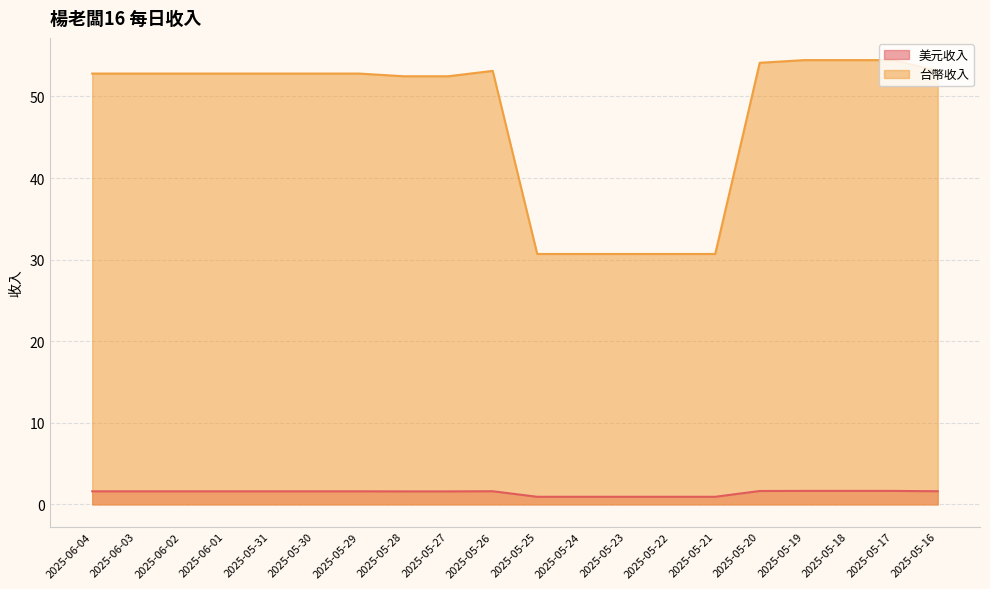

At how many categories does at least one series exceed 48?

15